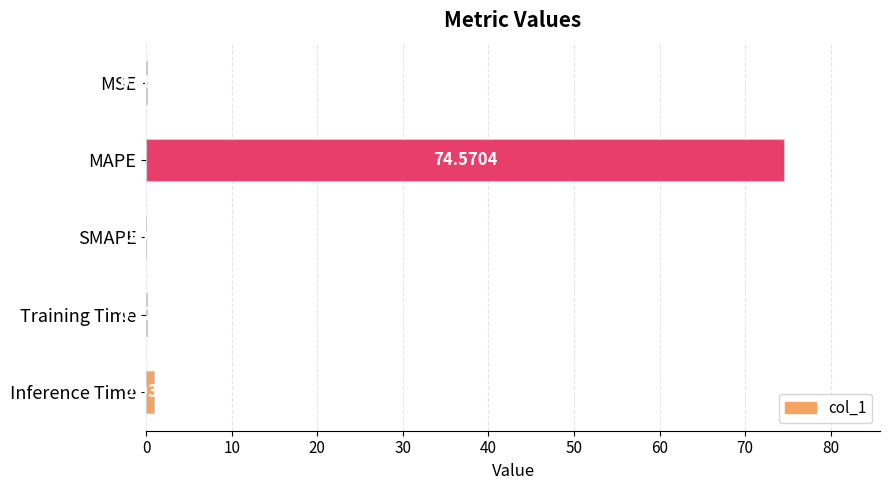

What is the change in value from MAPE to Training Time?

-74.4